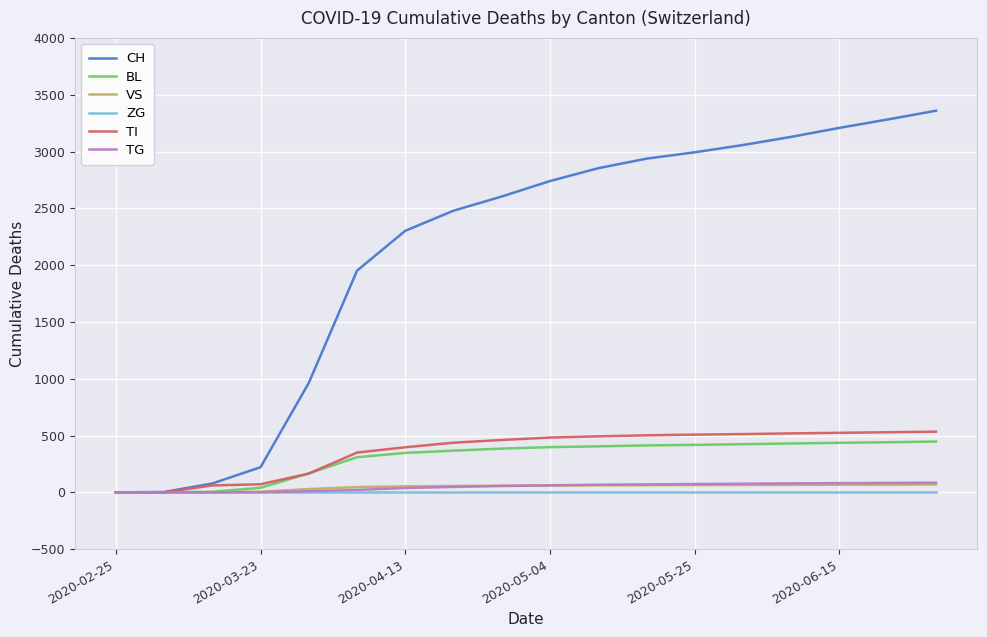

Which series has the largest total across all categories?

CH